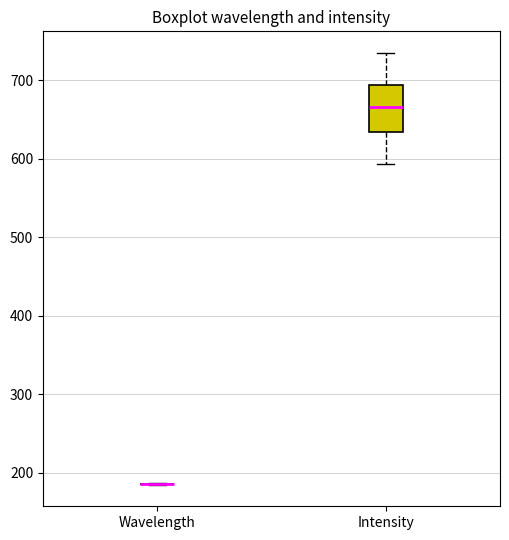

Reading left to right, read every box against the y-axis: the position of its median line, the range the box covers, and the ends of its whiskers. The values are not printed on the chart, so give them approximately, as read against the axis.

Wavelength: box collapsed to a line at 190, whiskers 180 to 190
Intensity: median 670, box 630 to 690, whiskers 590 to 740